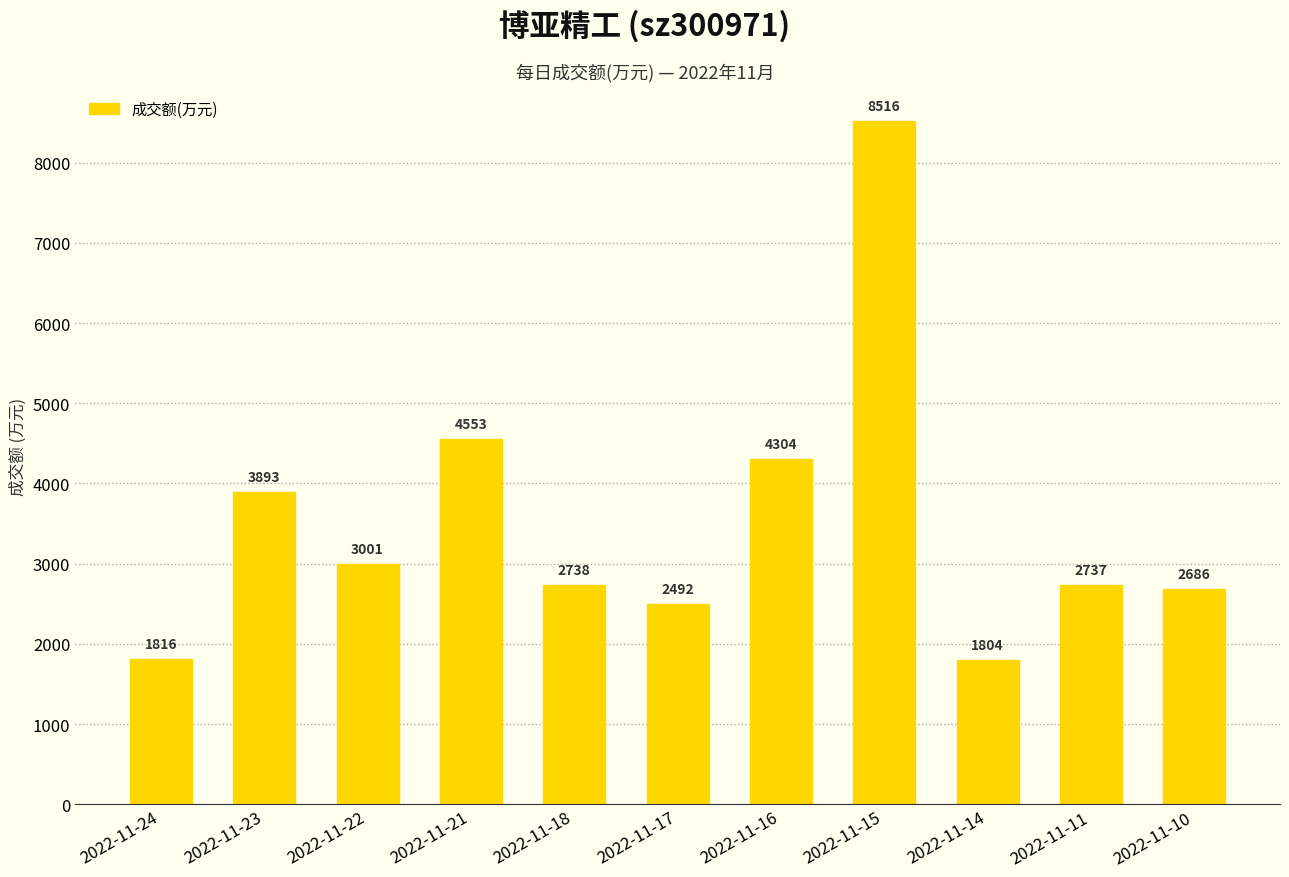

What is the difference between the maximum and second lowest values?

6700